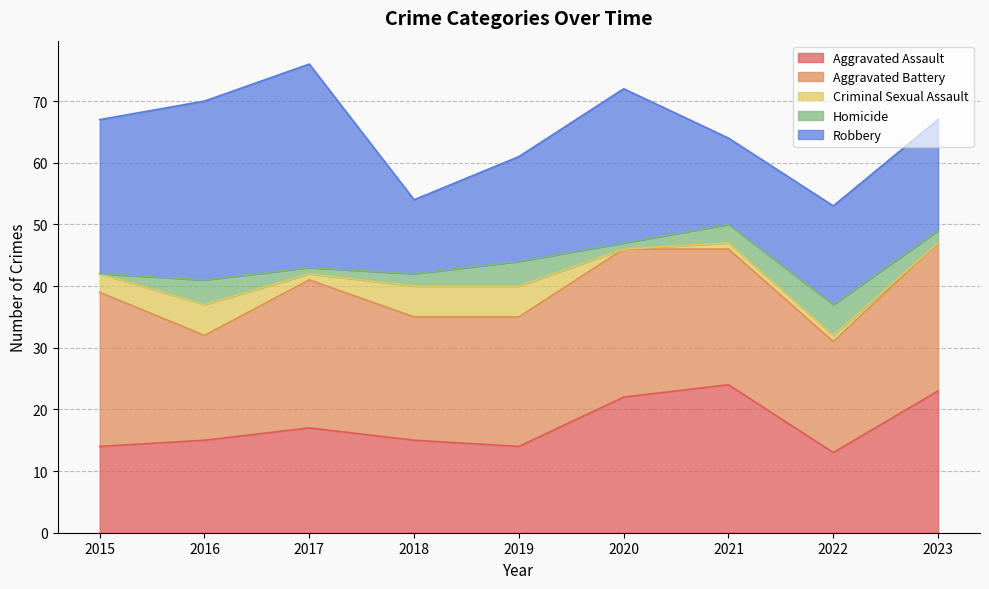

Is it true that Aggravated Assault equals 24 at 2021?

True